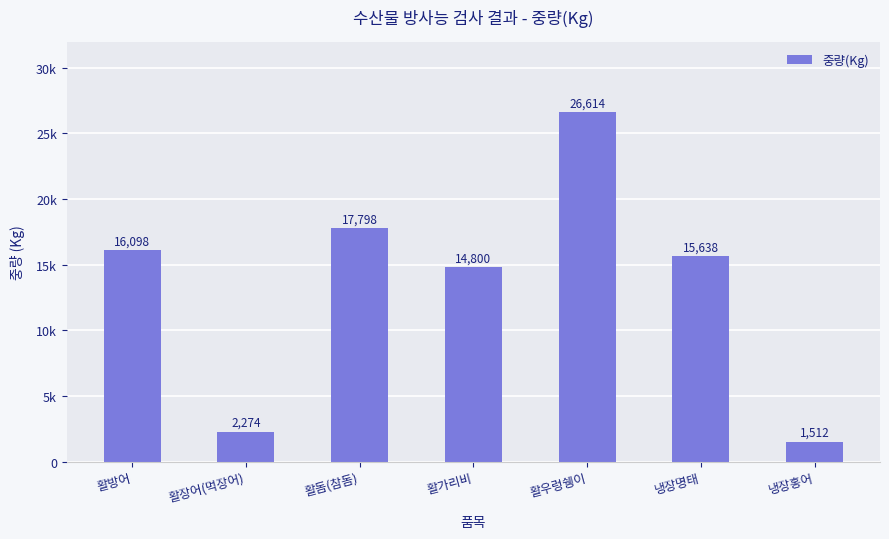

Are the bars horizontal?

No